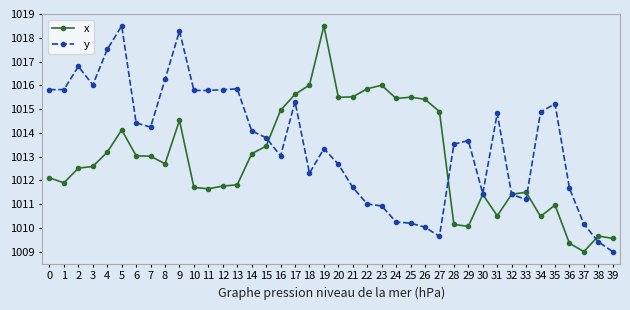

Between 10 and 25, which series saw the biggest shift?

y